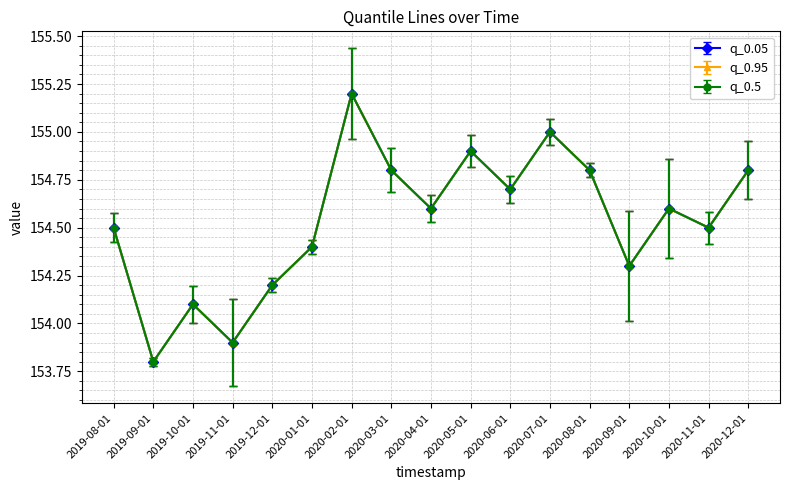

Reading left to right, transcribe all the data shown in this chart.

q_0.05: 154.5	153.8	154.1	153.9	154.2	154.4	155.2	154.8	154.6	154.9	154.7	155.0	154.8	154.3	154.6	154.5	154.8
q_0.95: 154.5	153.8	154.1	153.9	154.2	154.4	155.2	154.8	154.6	154.9	154.7	155.0	154.8	154.3	154.6	154.5	154.8
q_0.5: 154.5	153.8	154.1	153.9	154.2	154.4	155.2	154.8	154.6	154.9	154.7	155.0	154.8	154.3	154.6	154.5	154.8